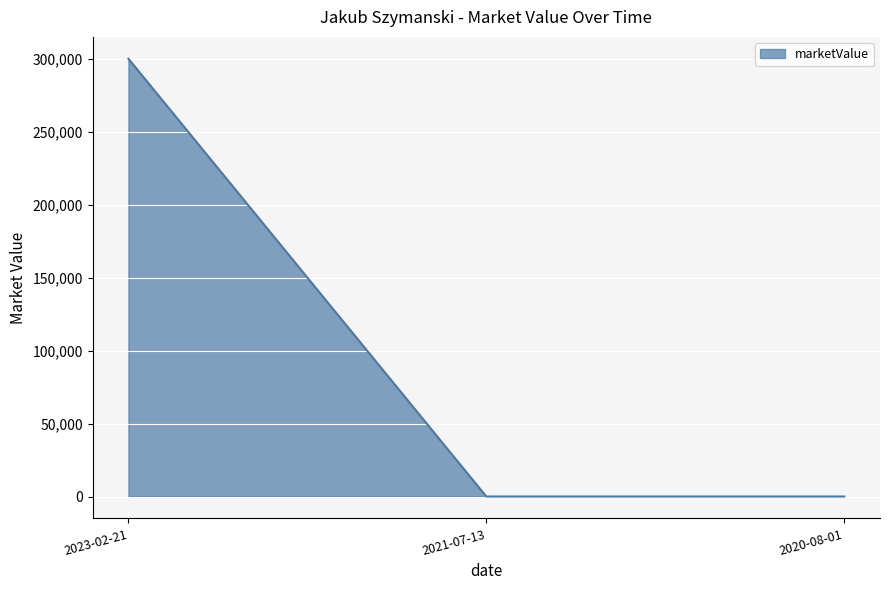

What is the sum of the values at 2021-07-13 and 2023-02-21?

300000